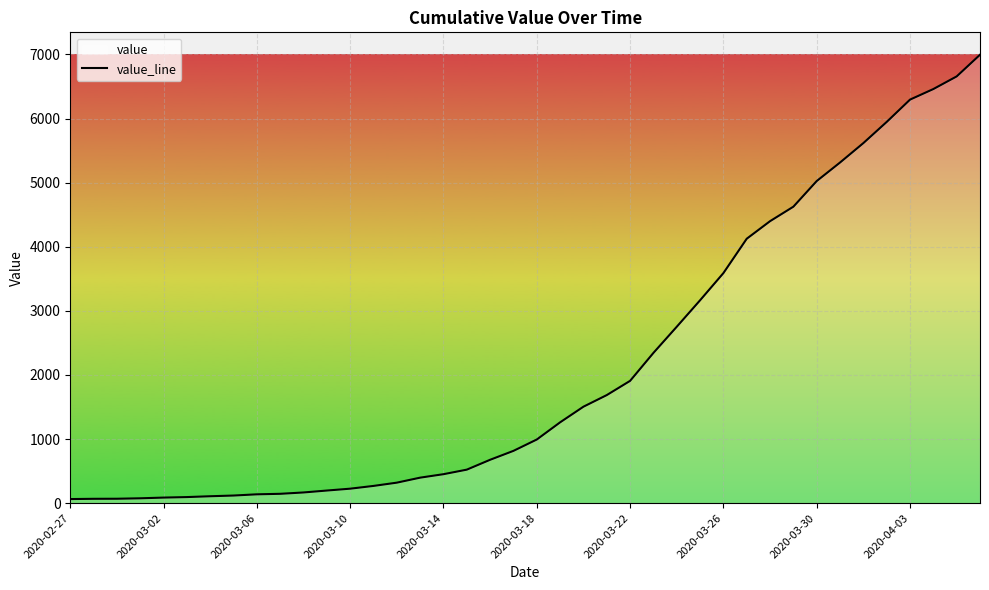

The value at 2020-02-27 is 39. True or false?

False